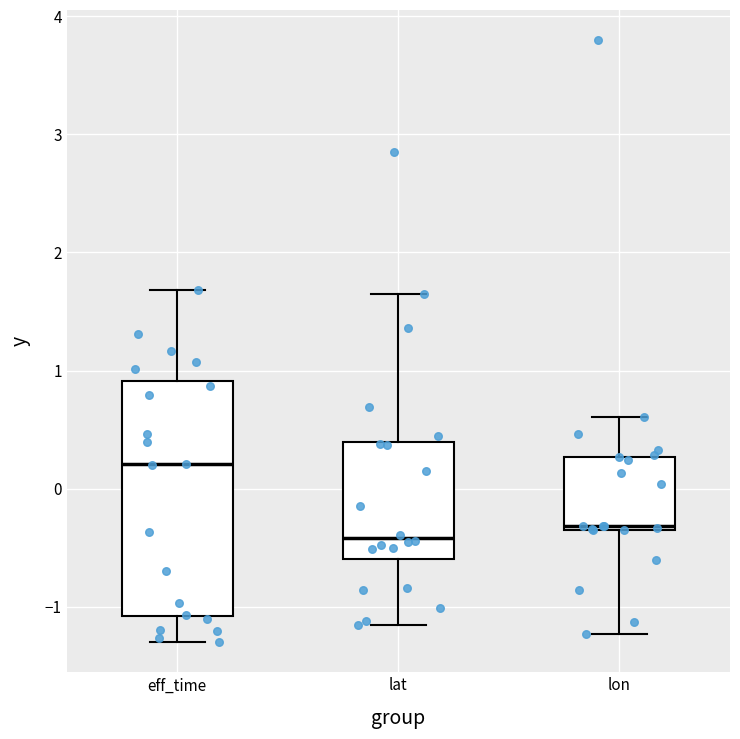

Which box is the tallest, from its lower edge to its upper edge?

eff_time